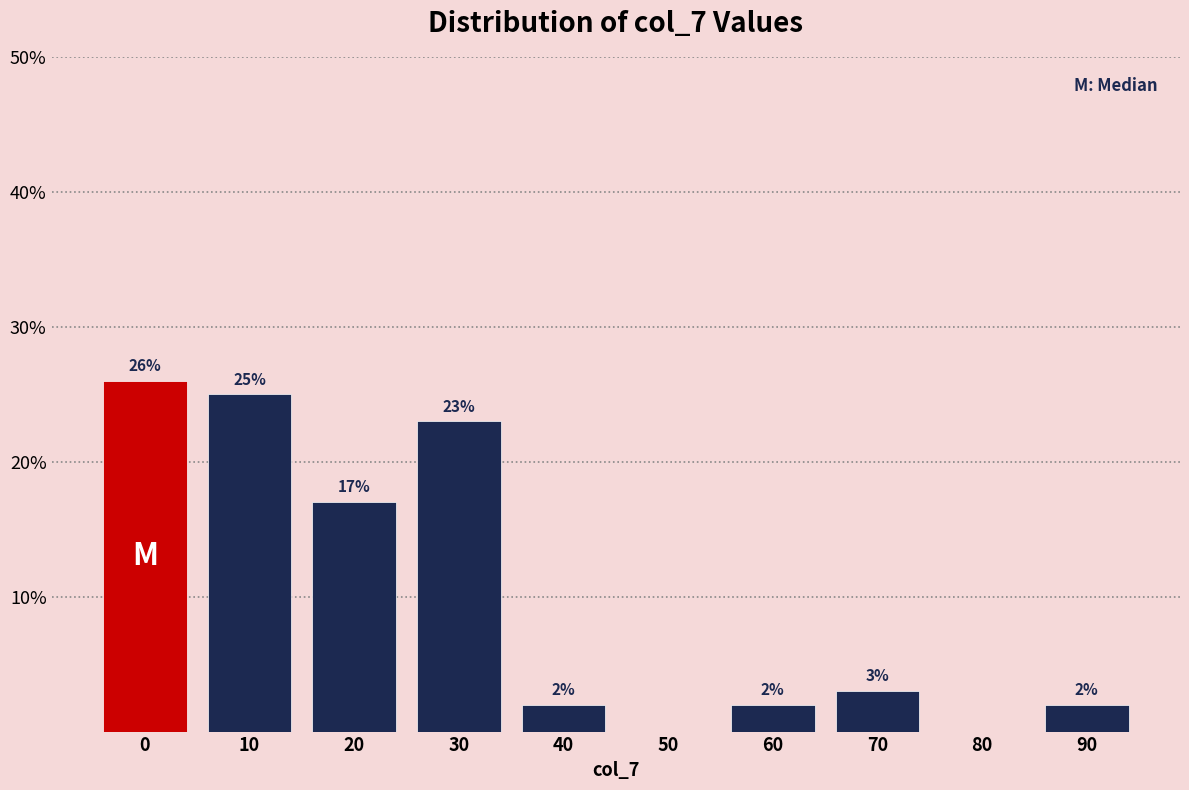

Reading left to right, transcribe all the data shown in this chart.

0=26	10=25	20=17	30=23	40=2	50=0	60=2	70=3	80=0	90=2